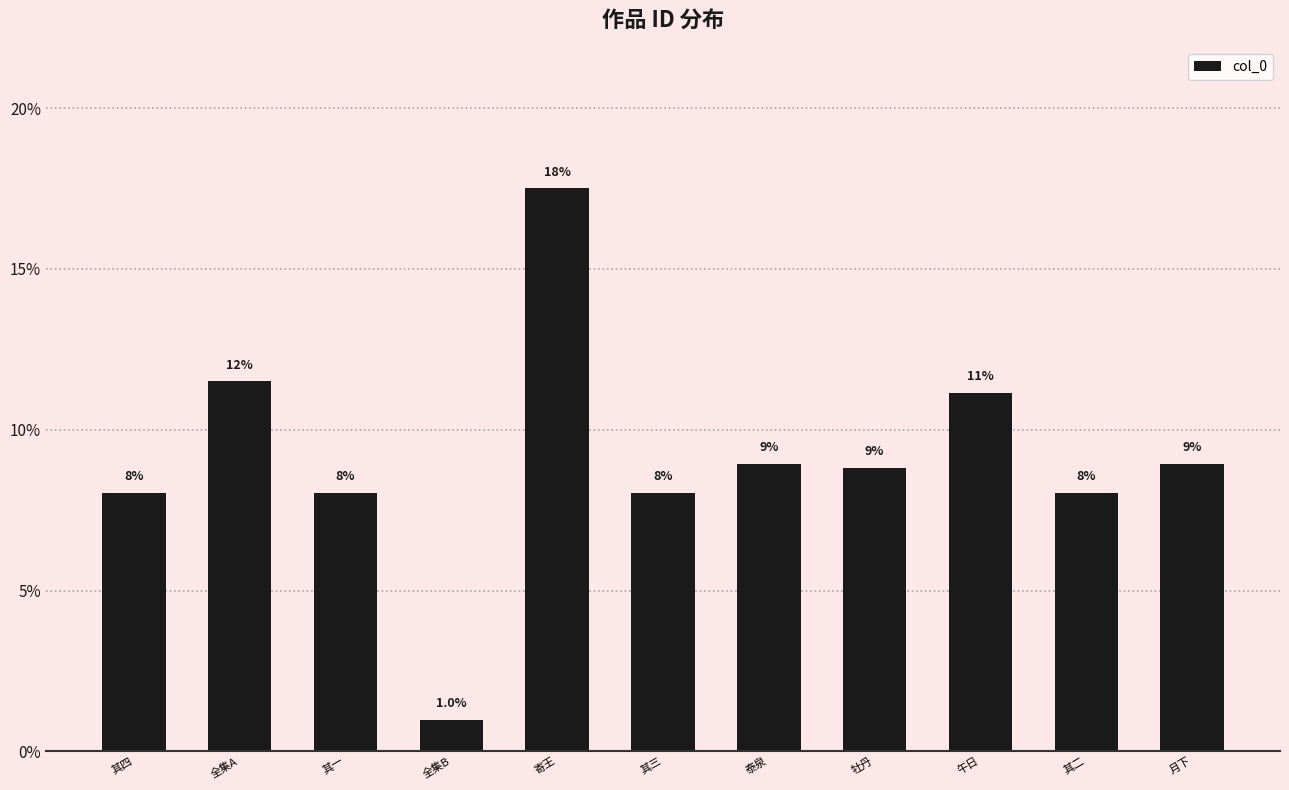

Does the chart contain any negative values?

No